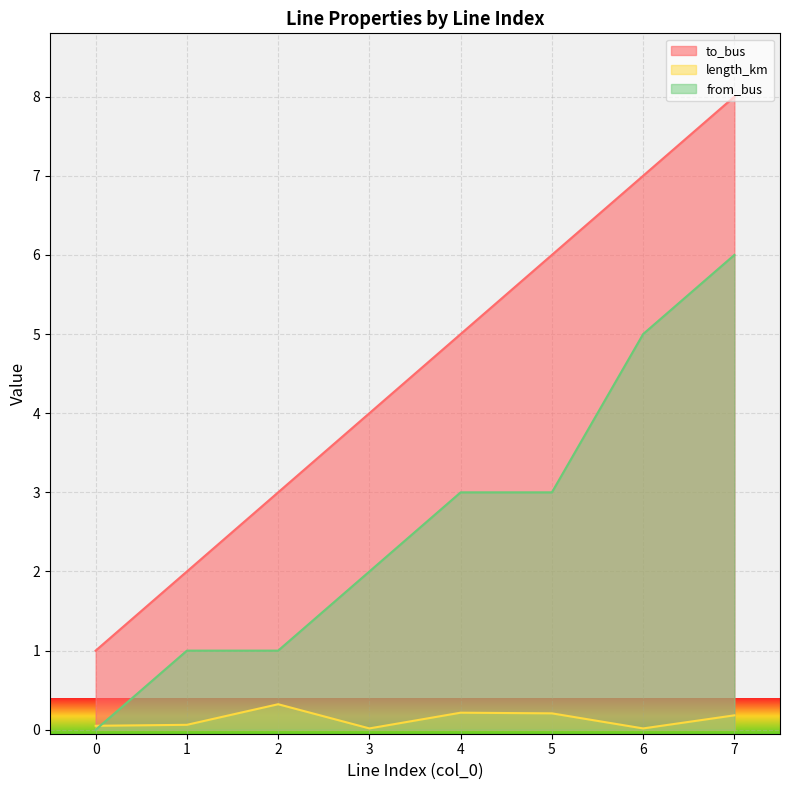

True or false: length_km has a value of 0.0 at 3.

False